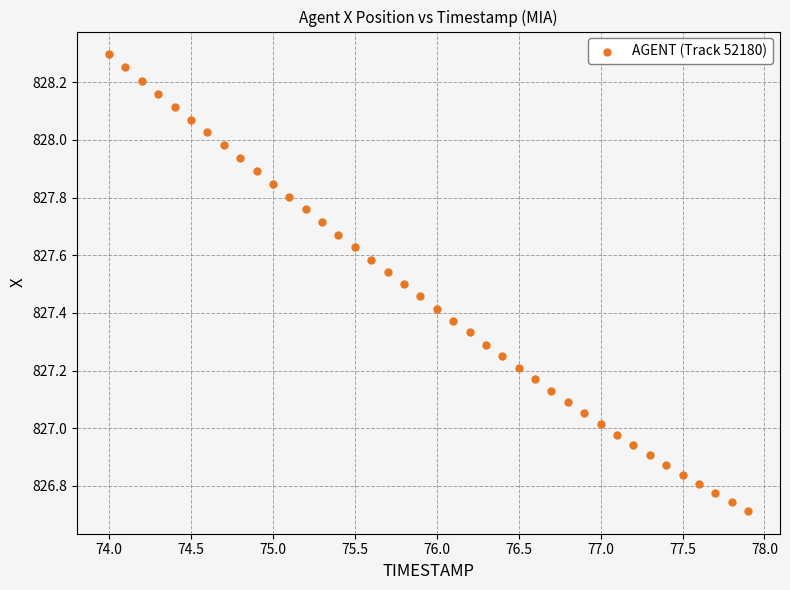

What is the range of Y values (max minus min)?

1.6